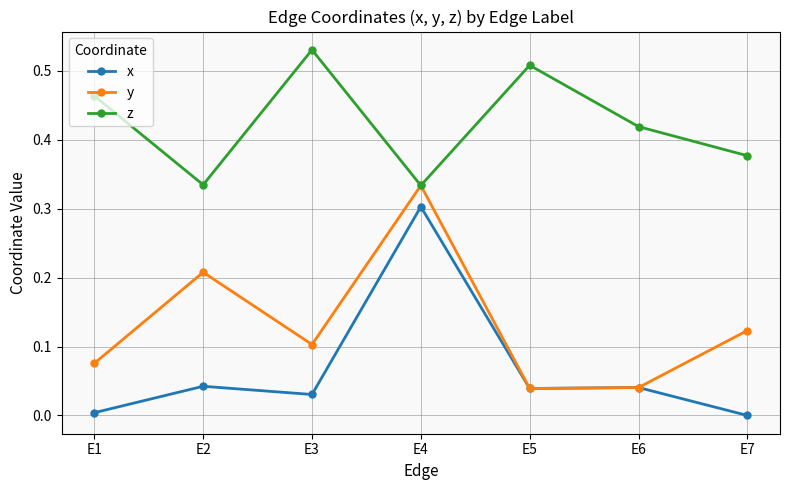

List the series in order of their peak value, highest first.

z, y, x